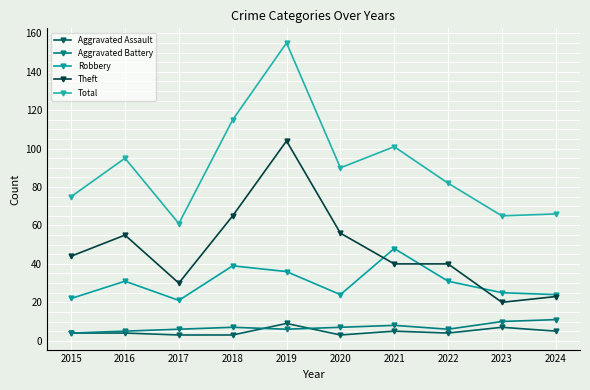

Which label corresponds to the smallest value in the chart?

2017